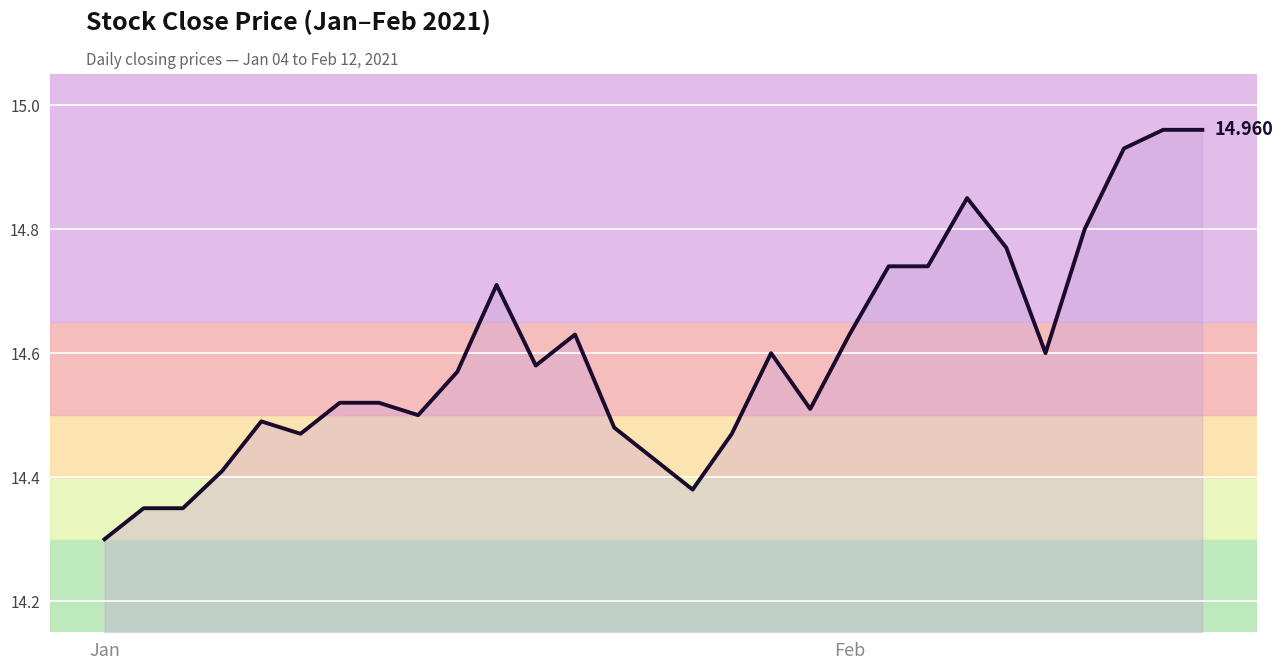

Which category has the lowest value across all series?

Jan